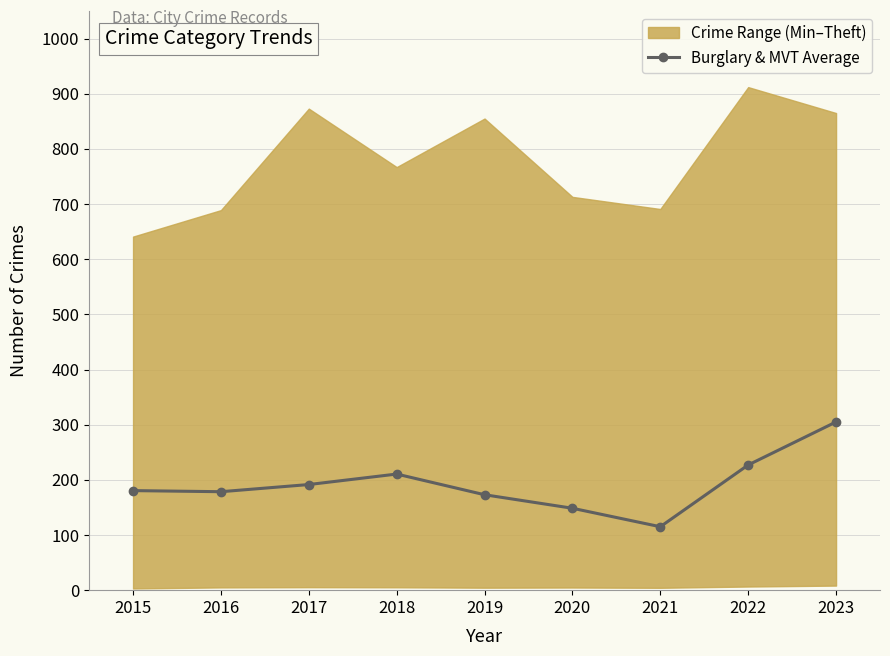

True or false: the data has more than 2 interior local peaks.

False